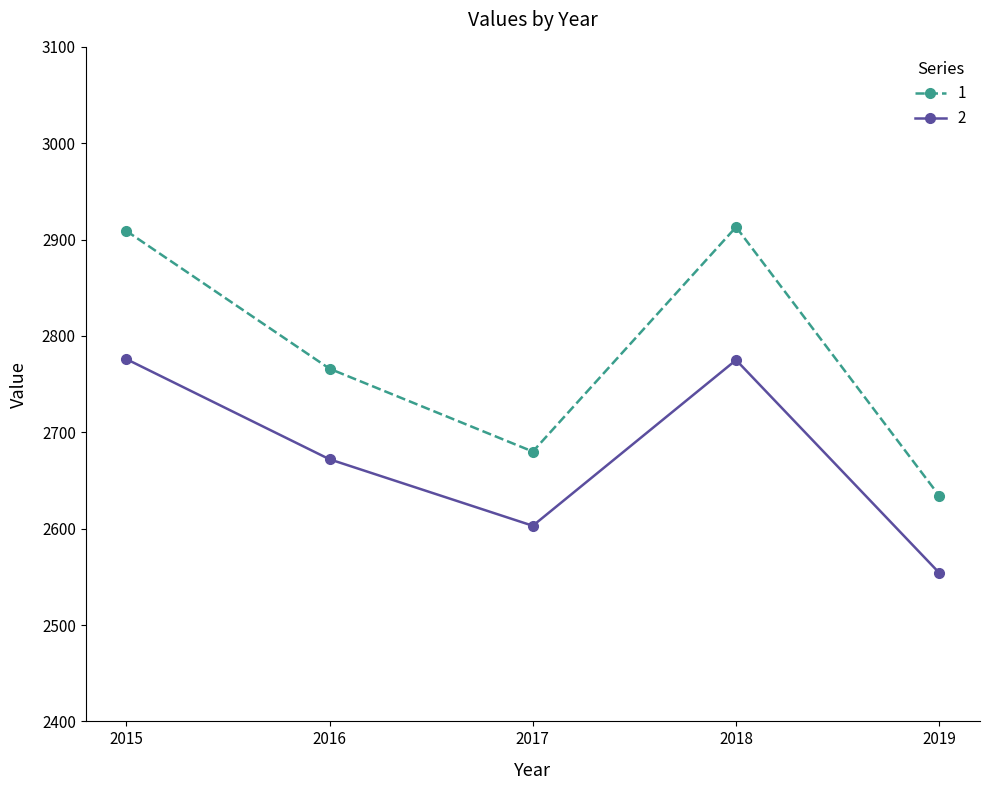

What is the spread (max minus min) of values at 2018?

138